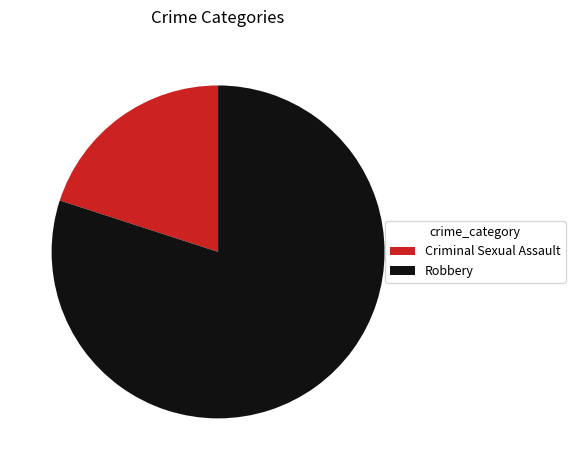

Do Criminal Sexual Assault and Robbery together represent more than half of the pie?

Yes